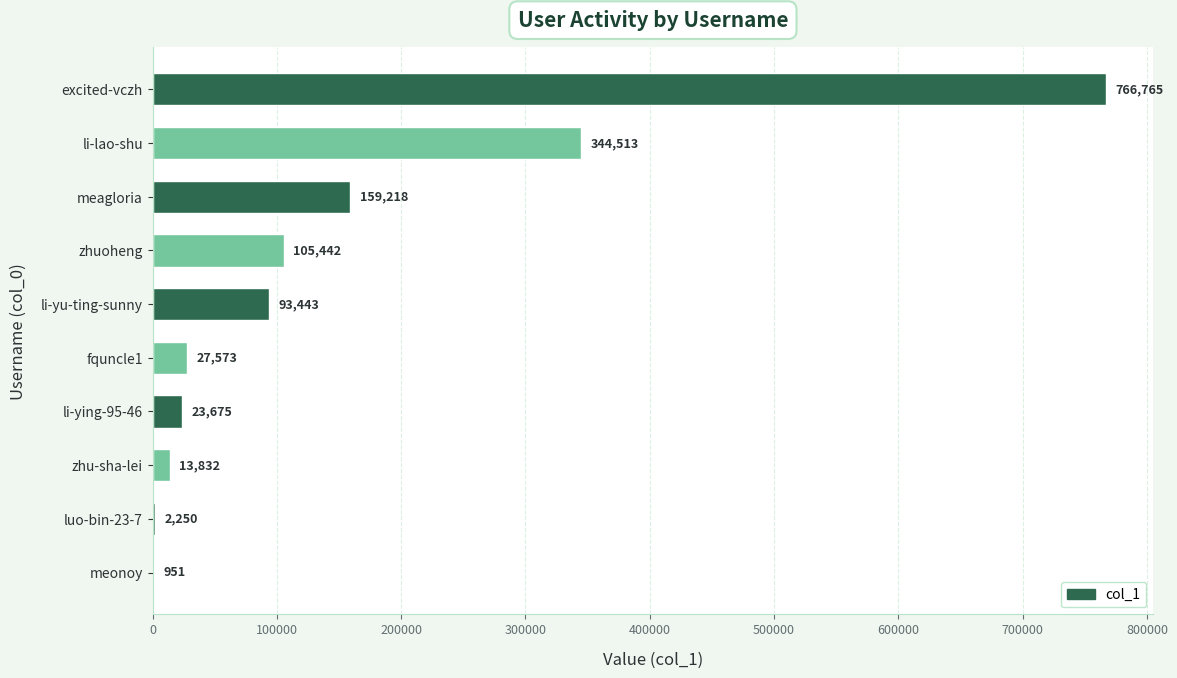

Reading top to bottom, transcribe all the data shown in this chart.

excited-vczh=766765	li-lao-shu=344513	meagloria=159218	zhuoheng=105442	li-yu-ting-sunny=93443	fquncle1=27573	li-ying-95-46=23675	zhu-sha-lei=13832	luo-bin-23-7=2250	meonoy=951